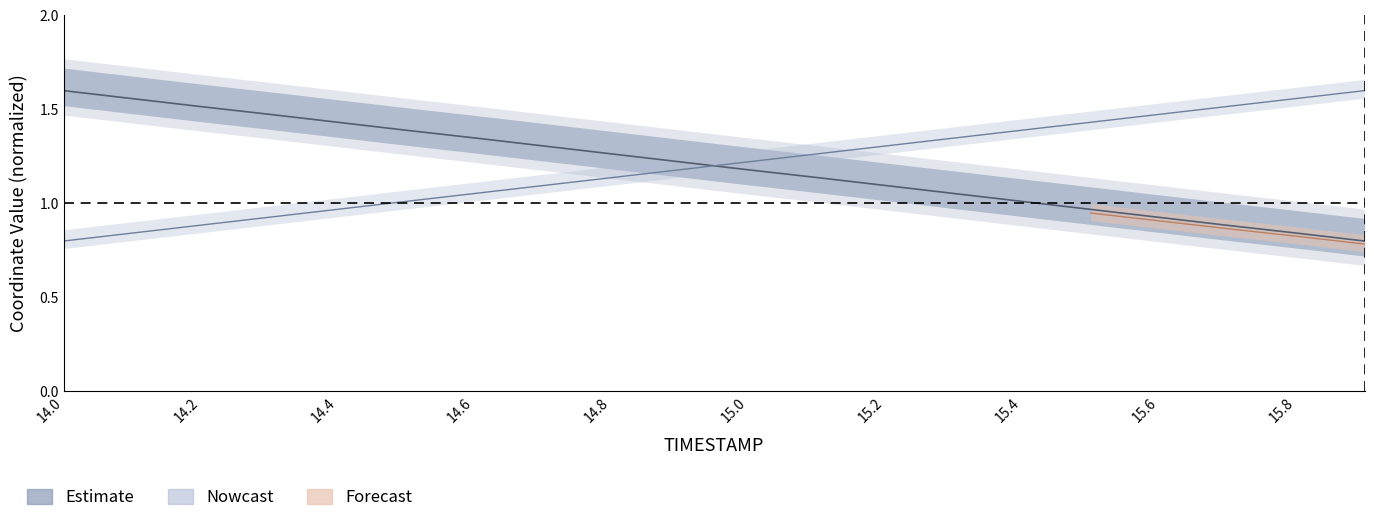

The X series shows 0.4 at 14.6. True or false?

False